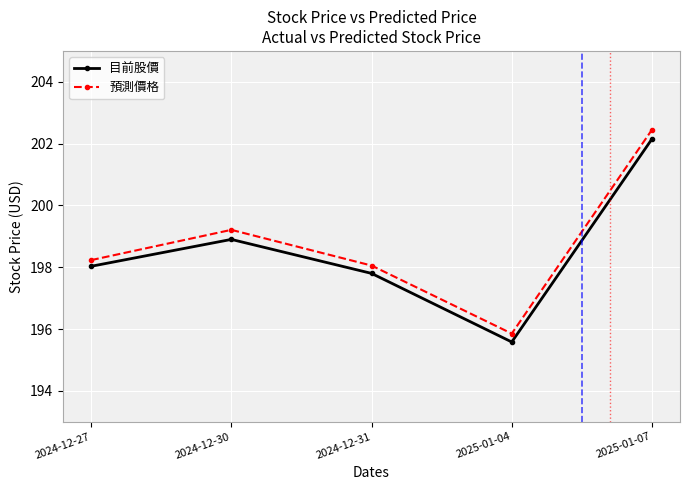

What position from the right is 2025-01-07?

1